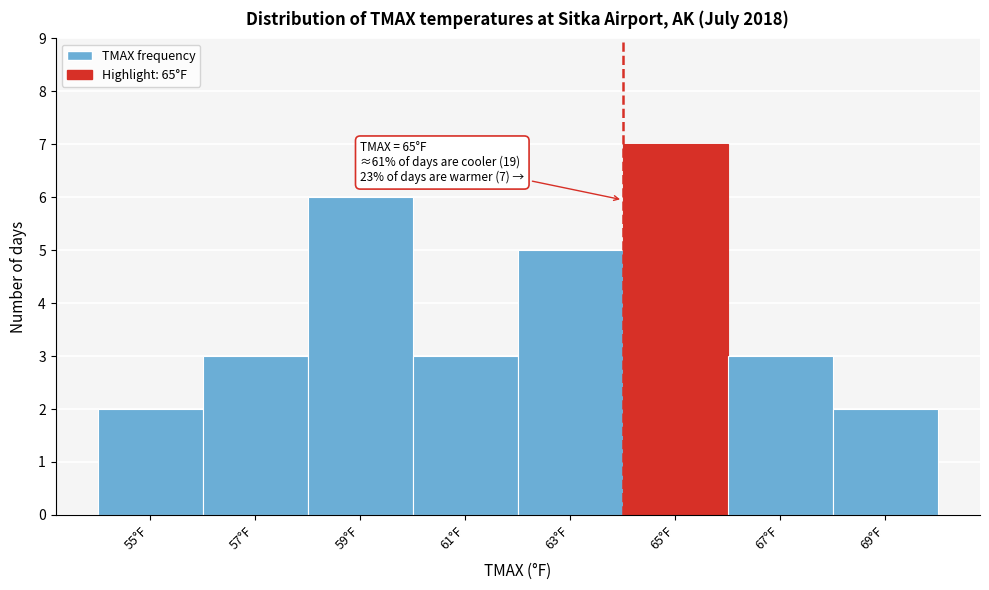

Reading left to right, what are all the values shown in this chart?

2	3	6	3	5	7	3	2